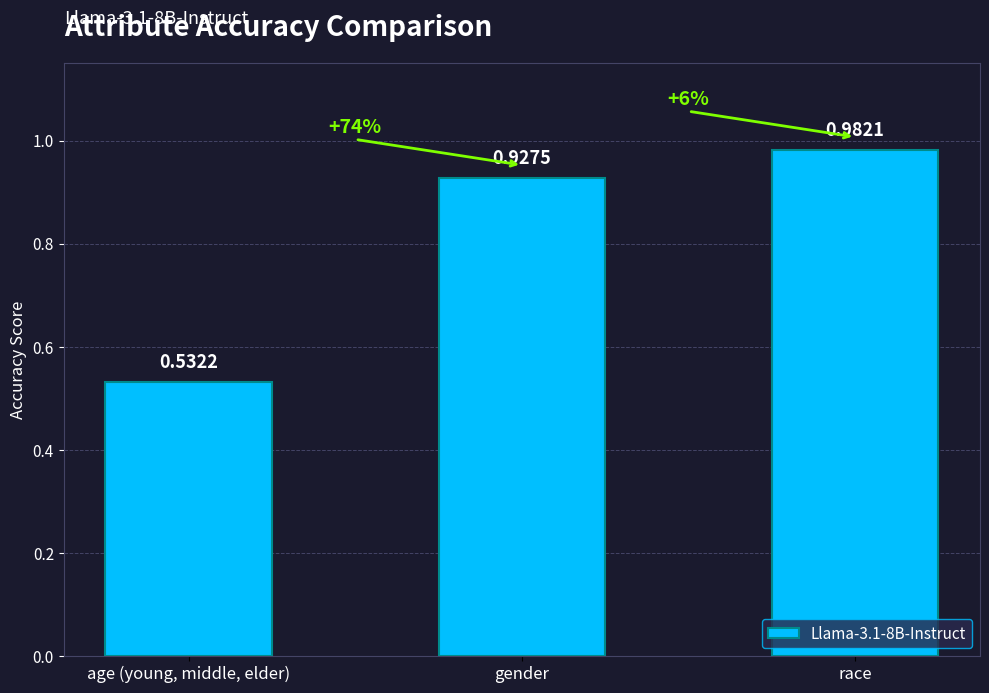

Rank the categories by value from highest to lowest.

race, gender, age (young, middle, elder)